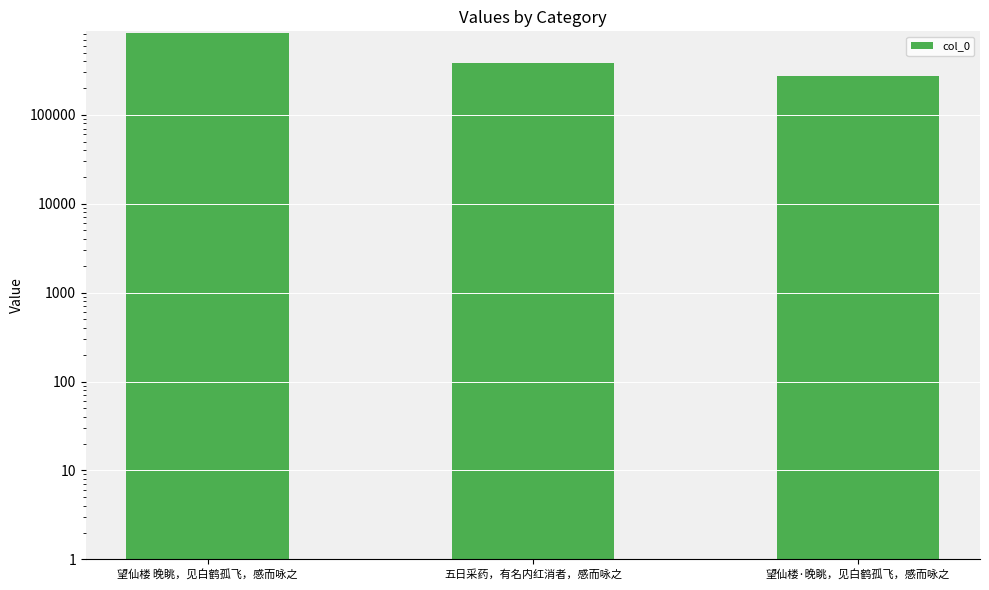

How many bars are there in total?

3